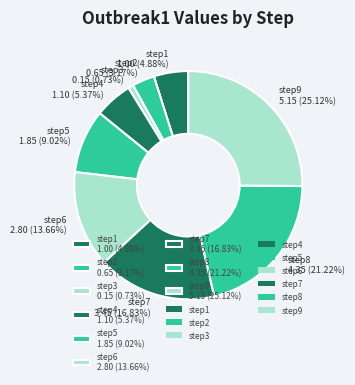

How many slices are in this pie chart?

9